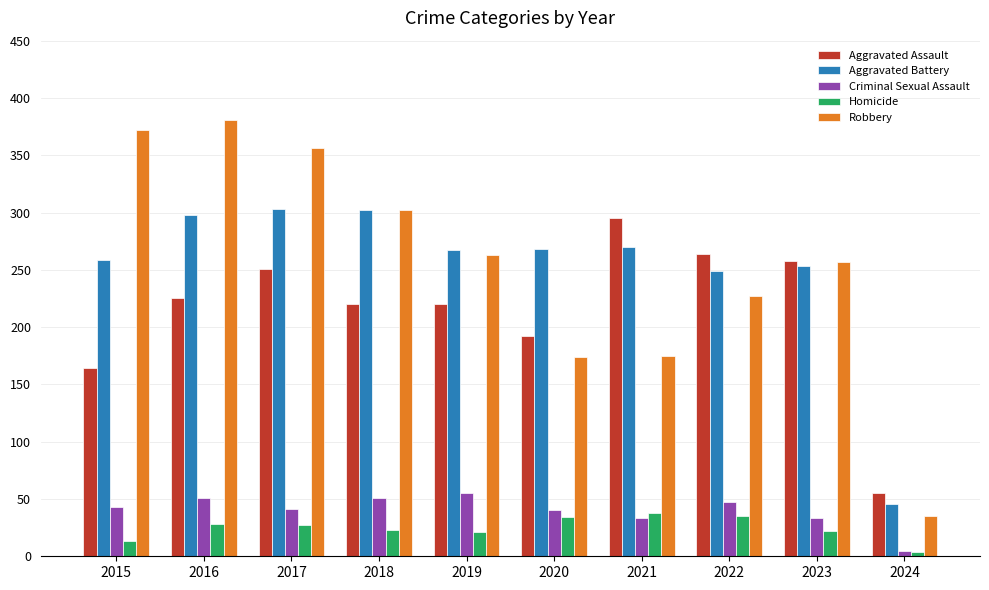

At 2016, list the series in order from largest to smallest.

Robbery, Aggravated Battery, Aggravated Assault, Criminal Sexual Assault, Homicide